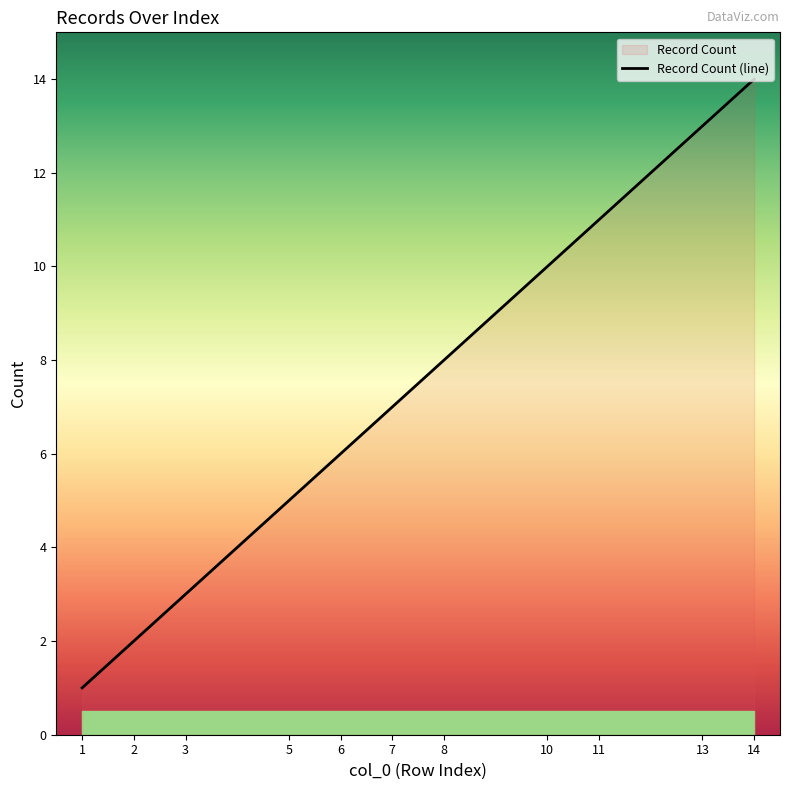

Which label corresponds to the smallest value in the chart?

1